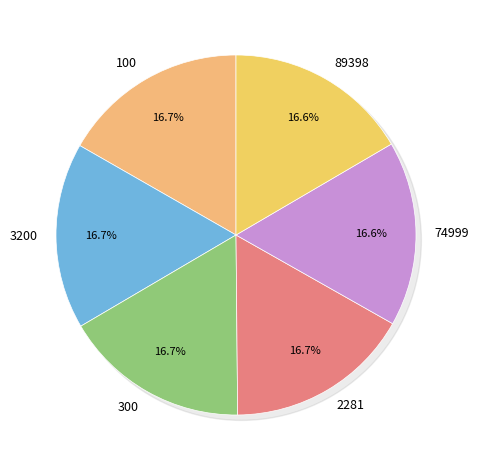

What percentage do 3200 and 300 together represent?

33.4%